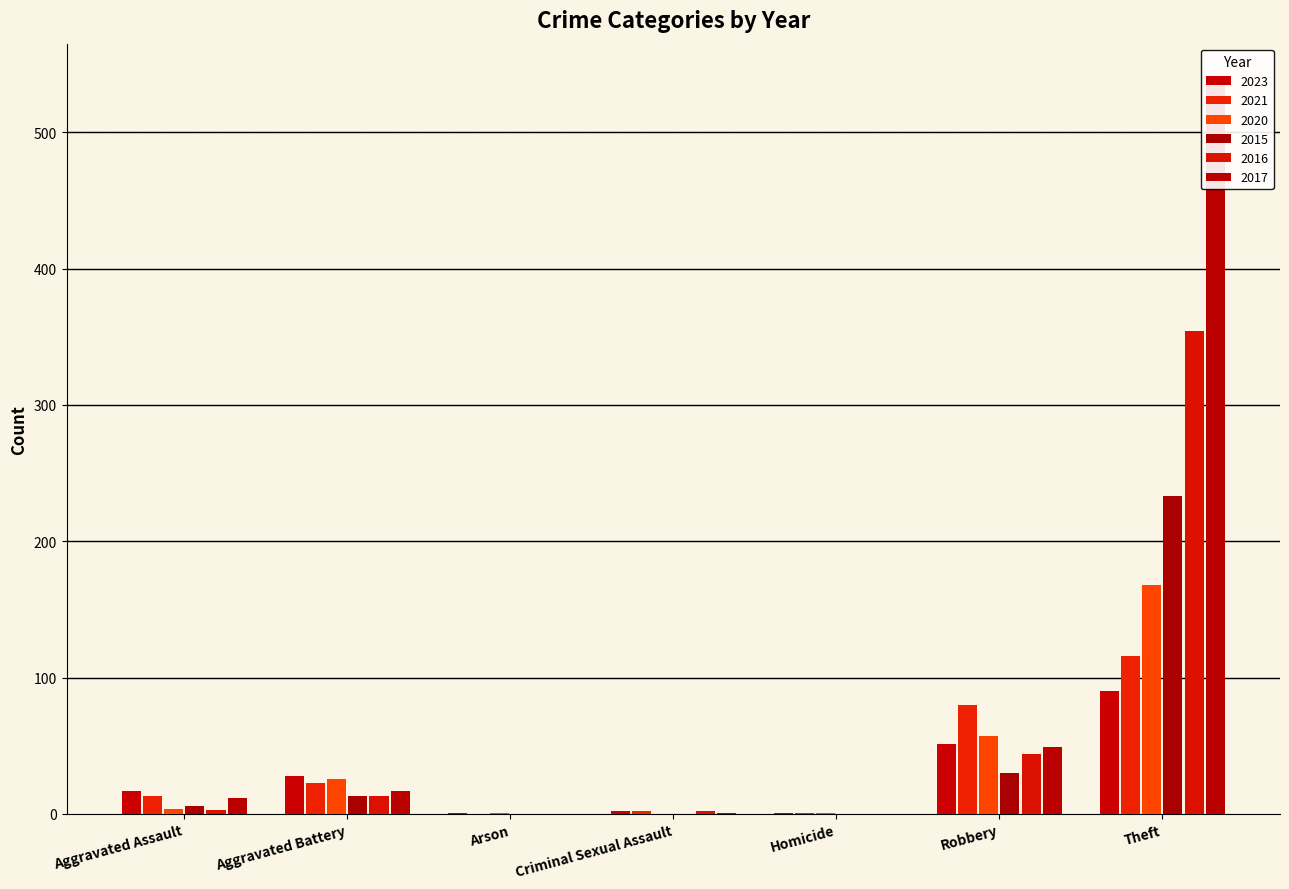

What is the total value across all series at Arson?

2